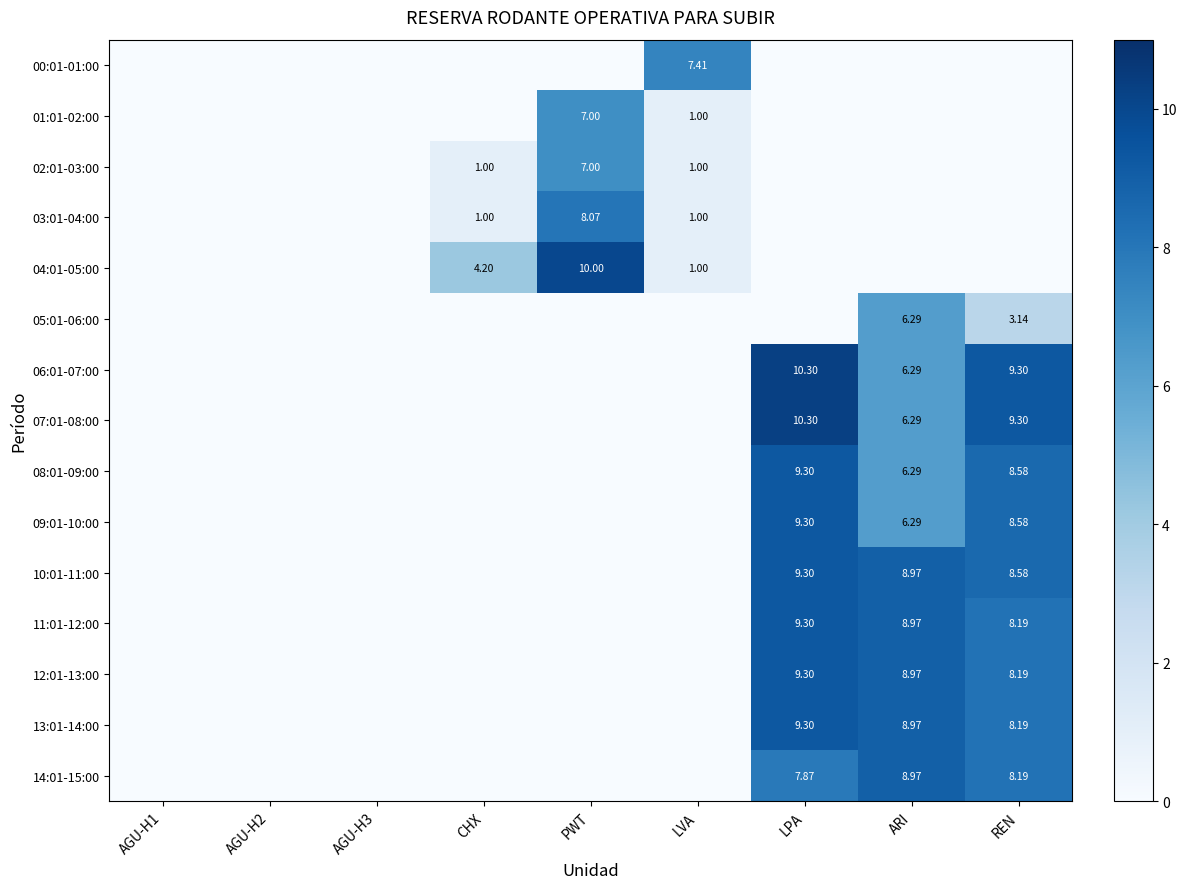

At PWT, list the series in order from smallest to largest.

00:01-01:00, 05:01-06:00, 06:01-07:00, 07:01-08:00, 08:01-09:00, 09:01-10:00, 10:01-11:00, 11:01-12:00, 12:01-13:00, 13:01-14:00, 14:01-15:00, 01:01-02:00, 02:01-03:00, 03:01-04:00, 04:01-05:00